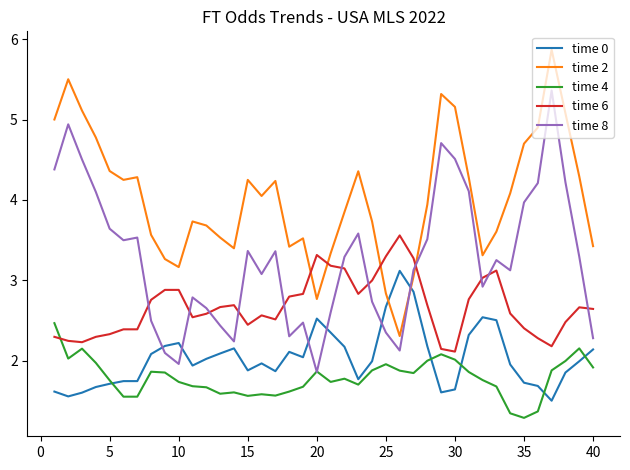

Which series ends up on top after the final intersection of time 8 and time 0?

time 8